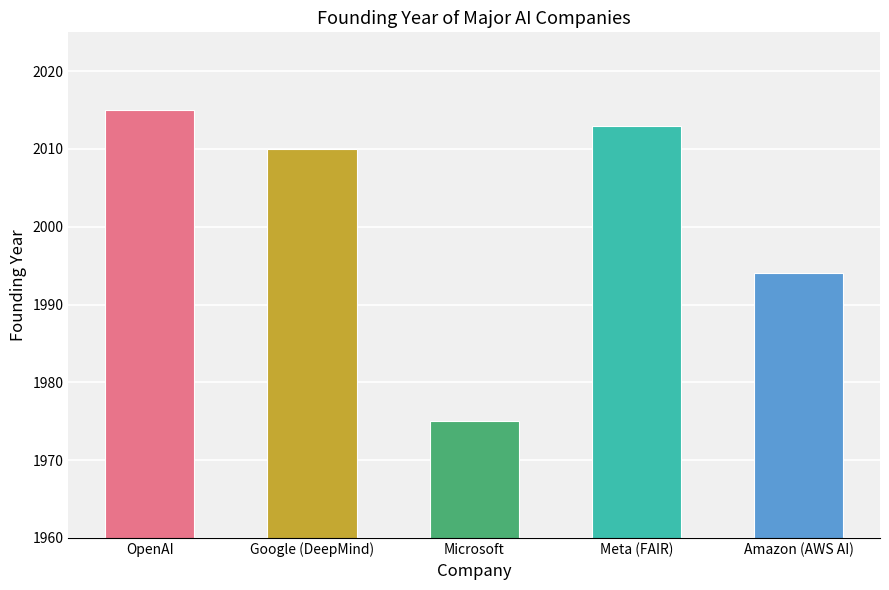

Is it true that the value at Meta (FAIR) is 2013?

True